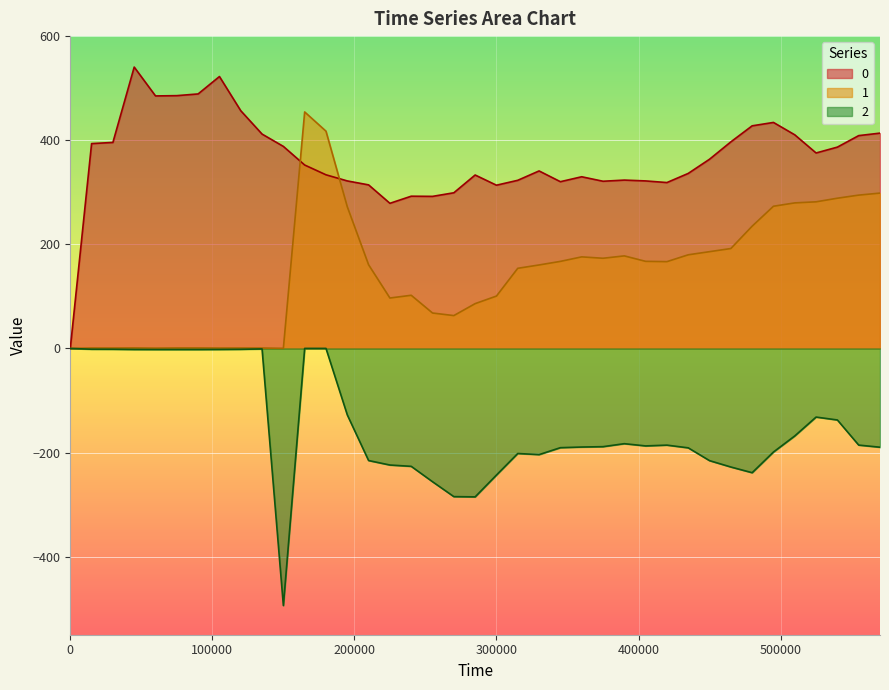

What is the sum of all 0 values?

14251.9